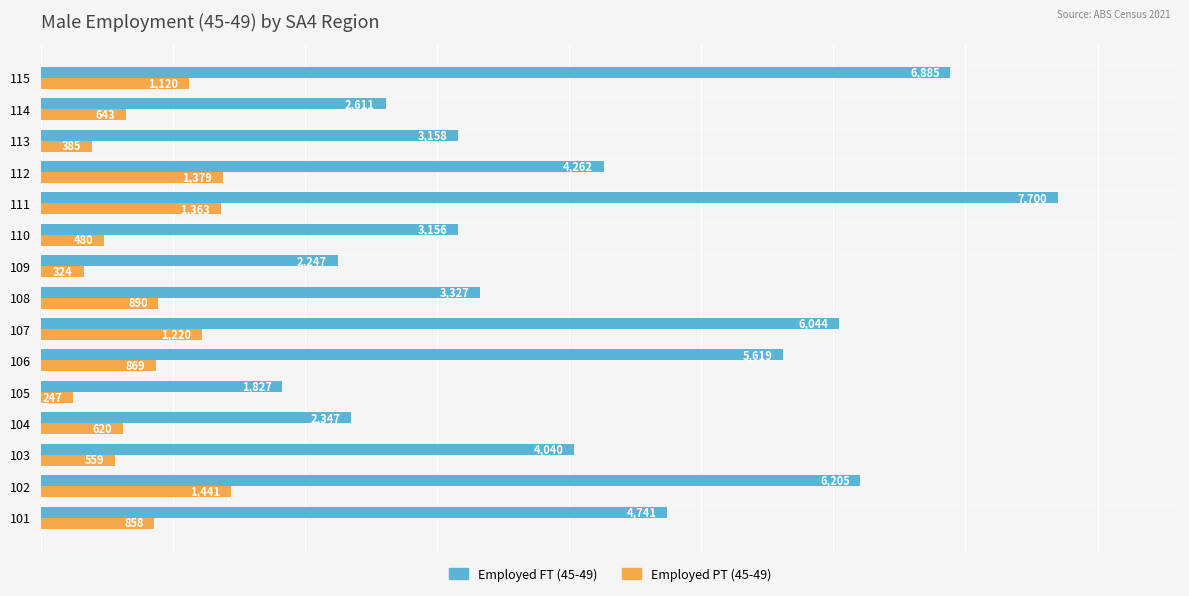

Which series has the largest range (max minus min)?

Employed FT (45-49)